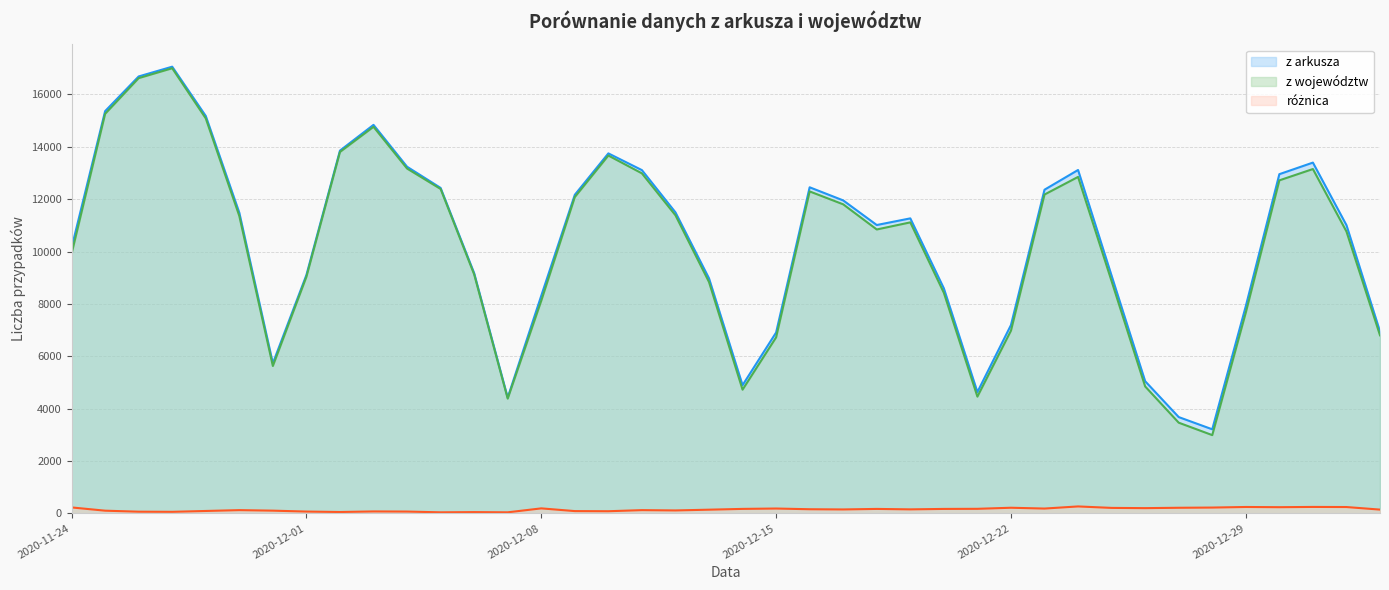

What are all the series names shown in the legend?

z arkusza, z województw, różnica